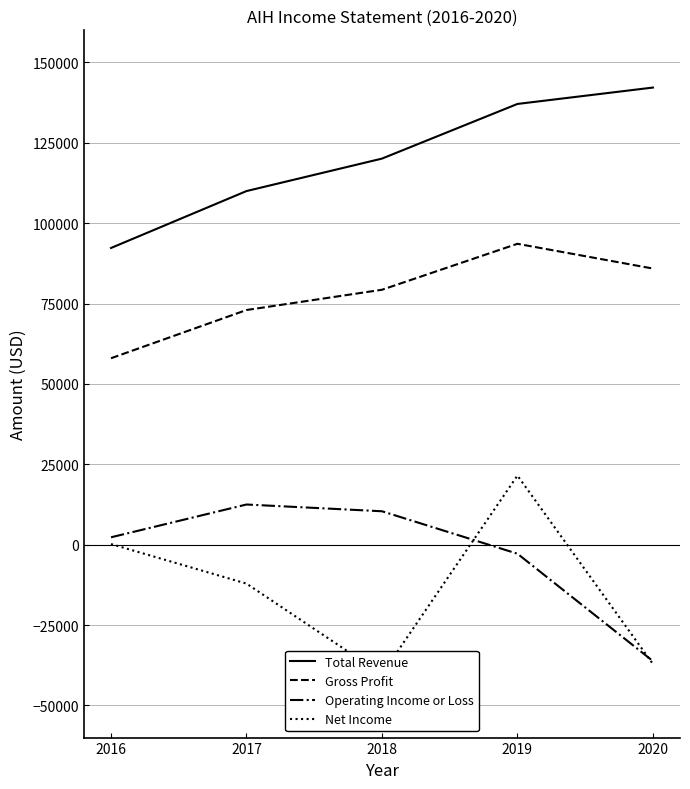

What is the sum of all Operating Income or Loss values?

-13800